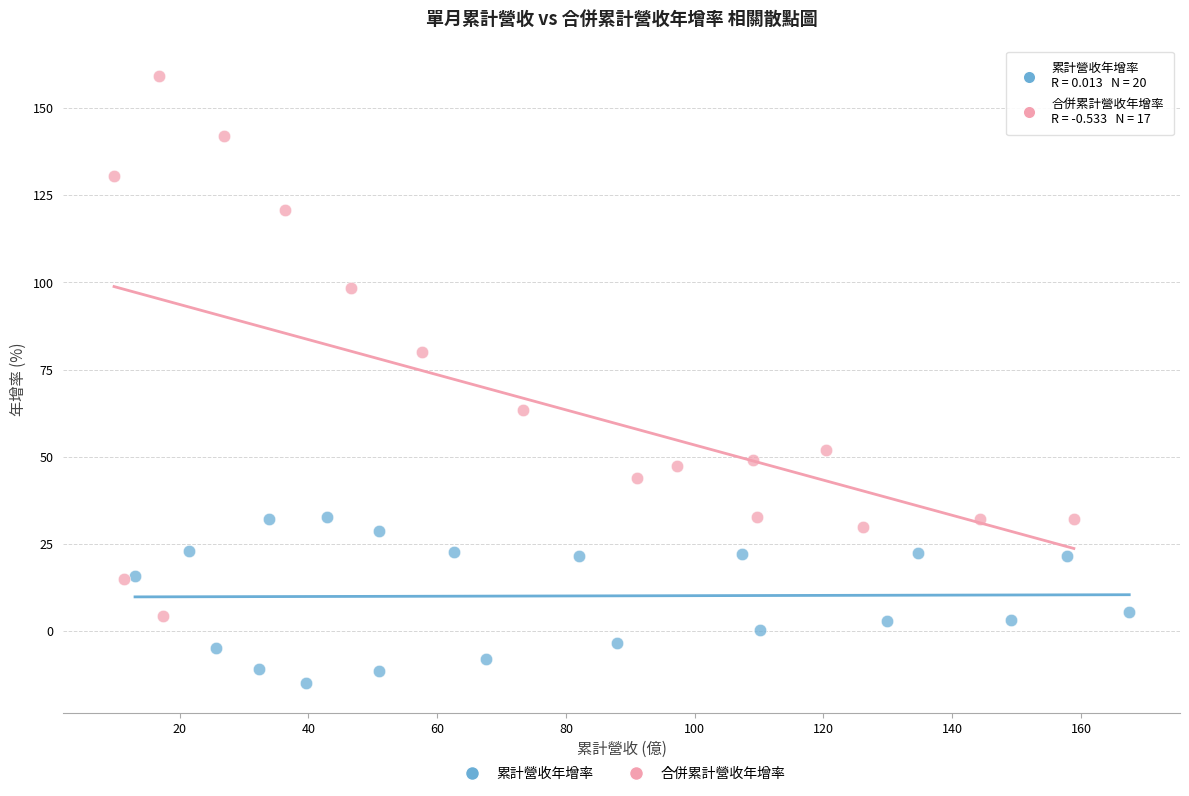

Which series contains the highest Y value?

合併累計營收年增率